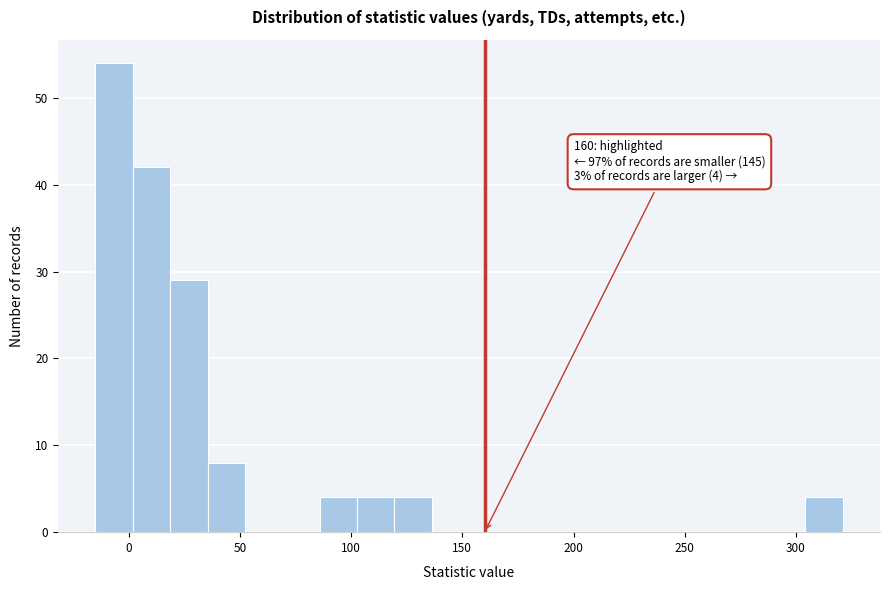

Read against the x-axis, roughly where is the centre of the tallest bar?

-5